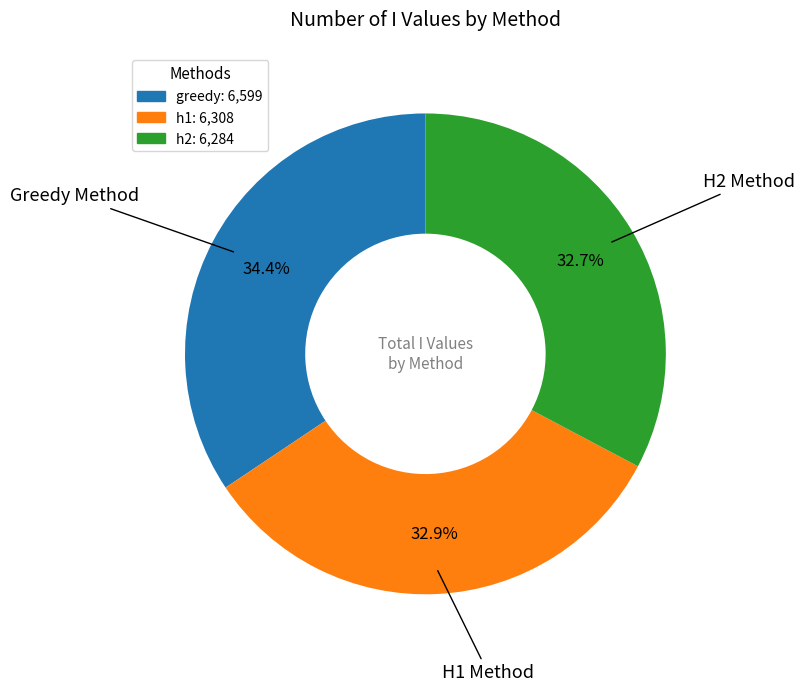

Which category has the biggest portion of the pie?

greedy